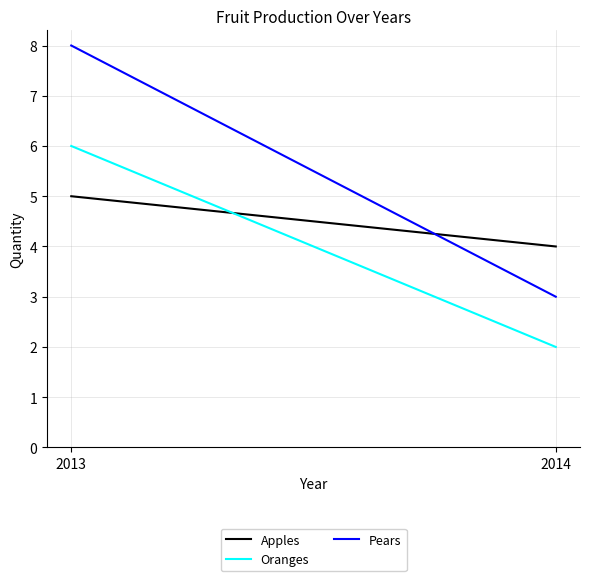

Rank the series by their maximum value, from lowest to highest.

Apples, Oranges, Pears